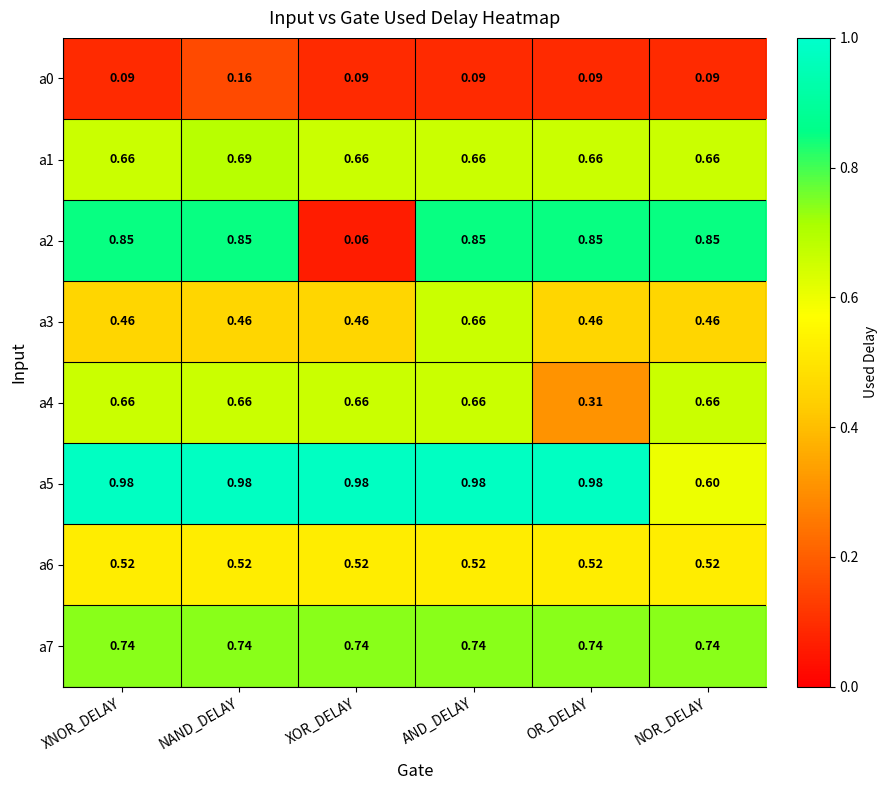

Which series changed the most between XNOR_DELAY and OR_DELAY?

a4